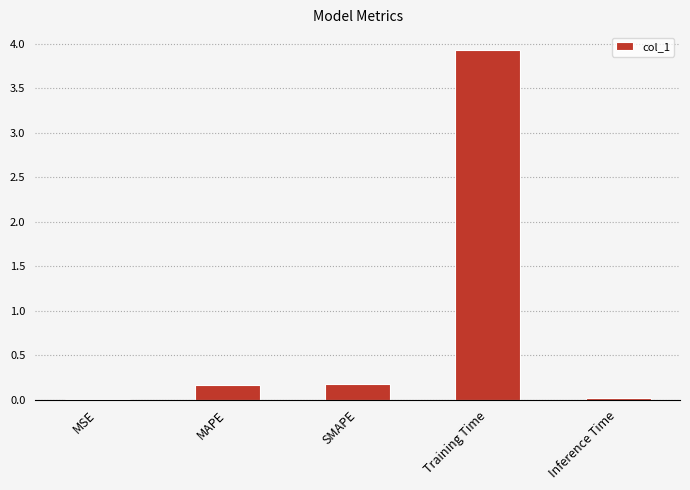

What value does the data have at Training Time?

3.9